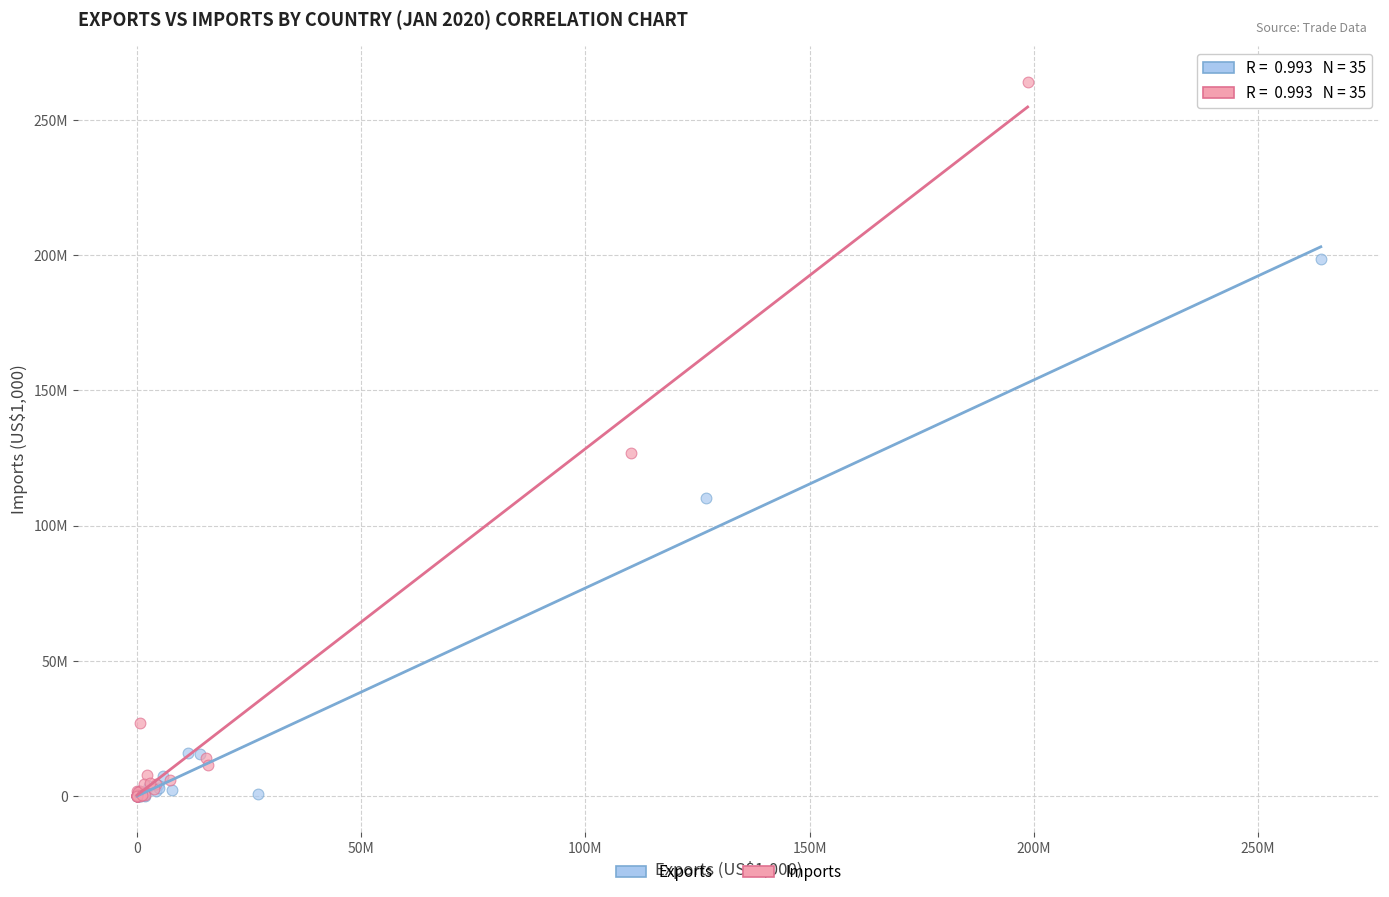

What are all the series names shown in the legend?

Exports, Imports